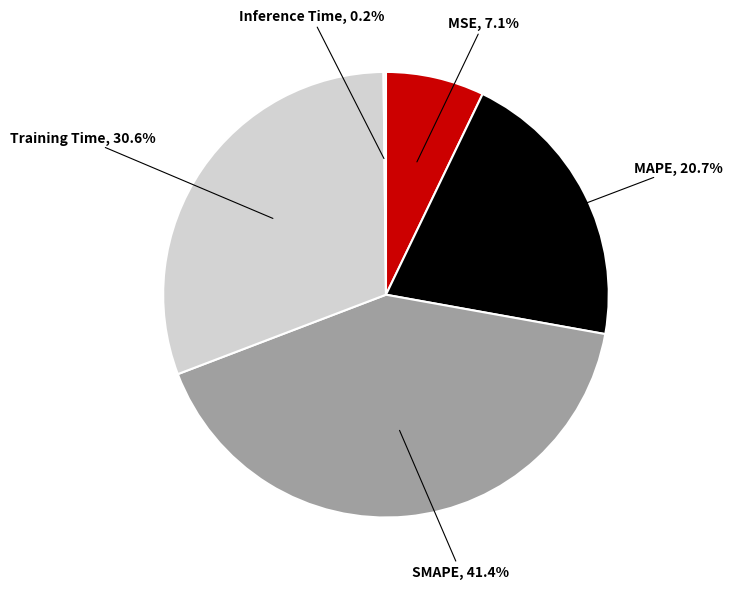

Does SMAPE account for over 50% of the chart?

No